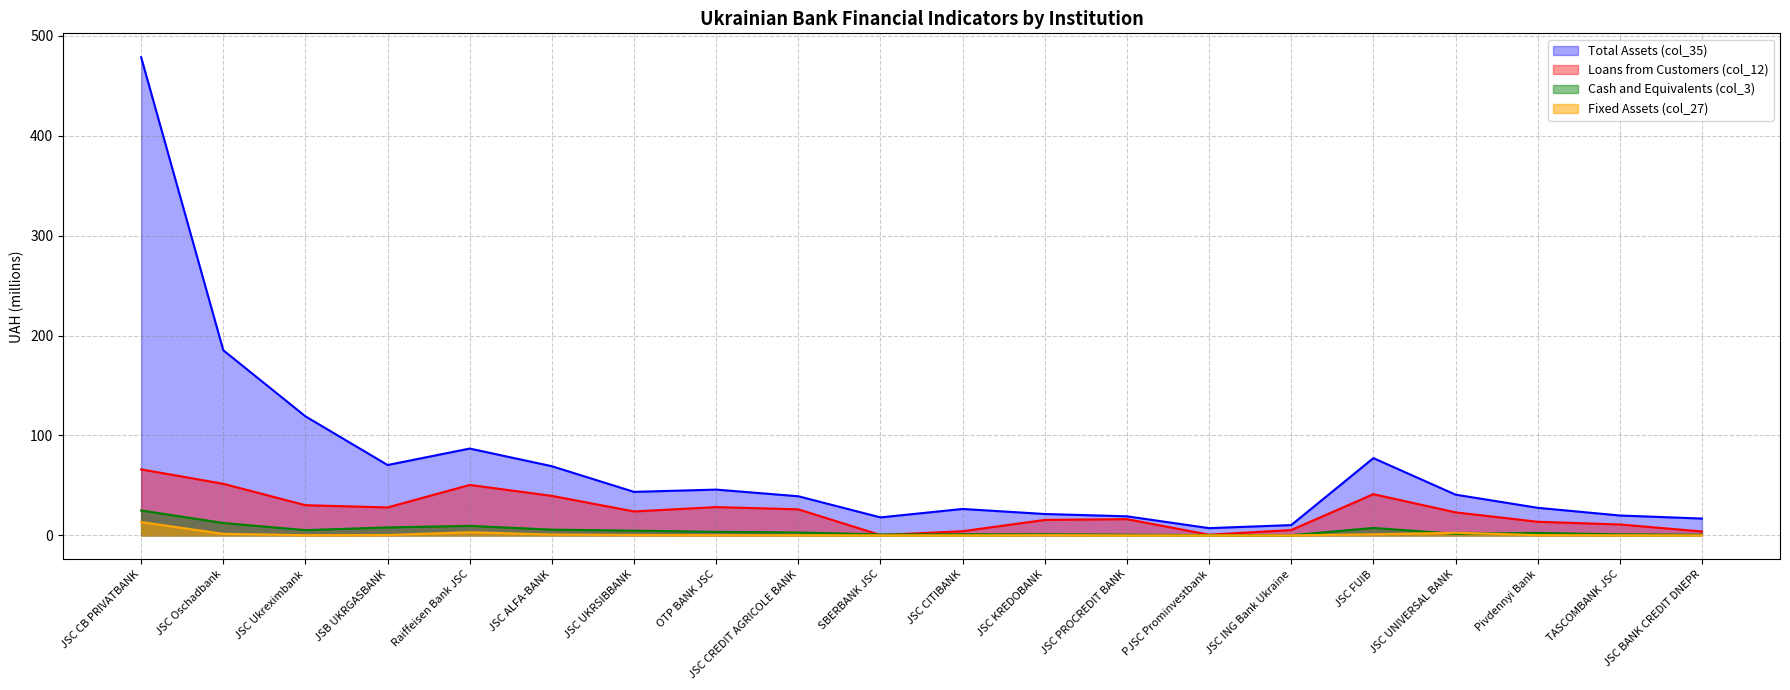

What is the label of the 10th point from the left?

SBERBANK JSC